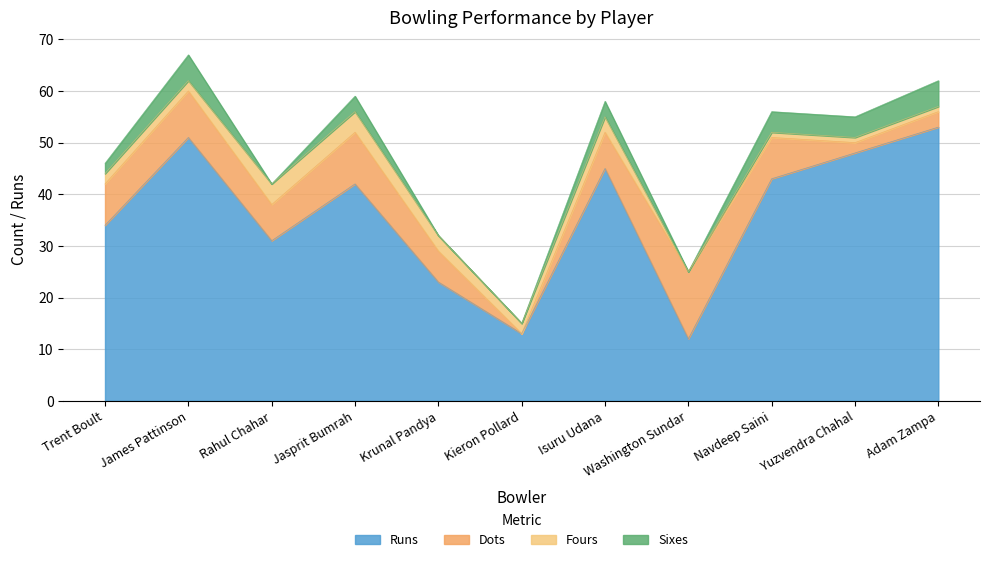

What is the sum of the Dots values at Jasprit Bumrah and Isuru Udana?

17